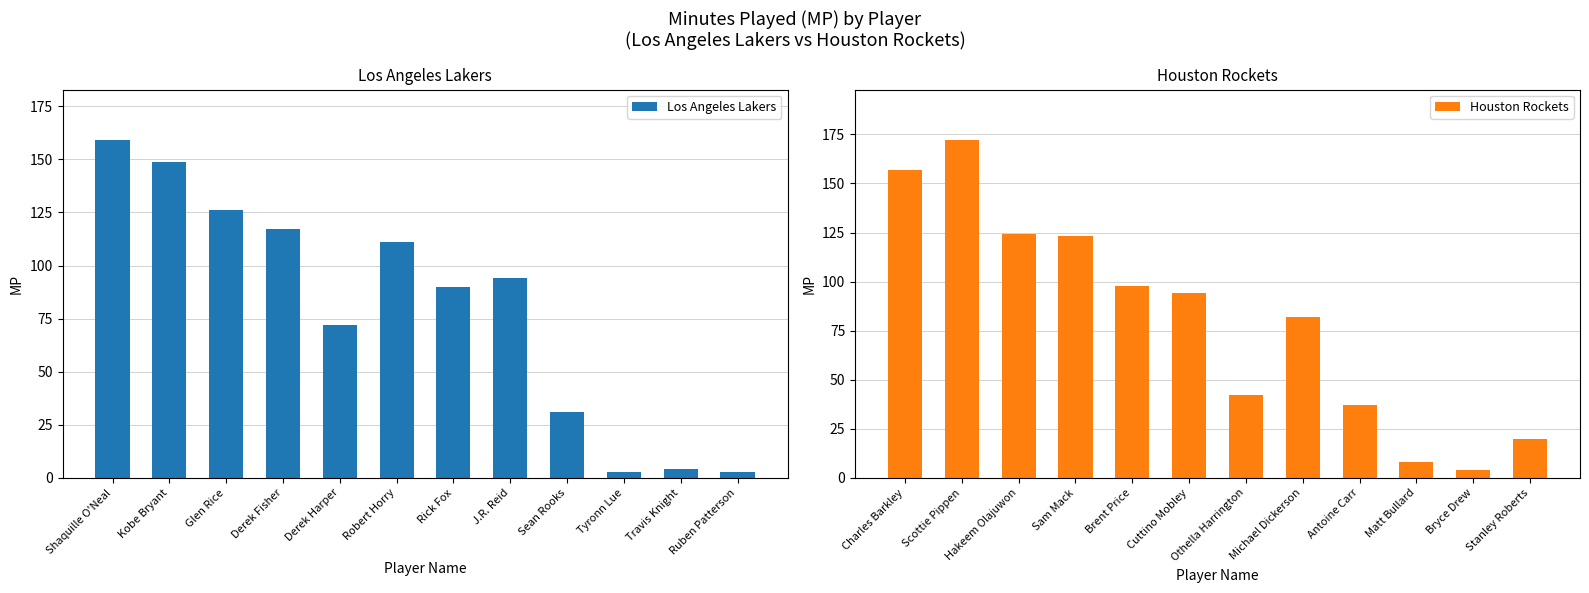

Reading left to right, list all the values displayed in this chart.

Los Angeles Lakers: Shaquille O'Neal=159	Kobe Bryant=149	Glen Rice=126	Derek Fisher=117	Derek Harper=72	Robert Horry=111	Rick Fox=90	J.R. Reid=94	Sean Rooks=31	Tyronn Lue=3	Travis Knight=4	Ruben Patterson=3
Houston Rockets: Charles Barkley=157	Scottie Pippen=172	Hakeem Olajuwon=124	Sam Mack=123	Brent Price=98	Cuttino Mobley=94	Othella Harrington=42	Michael Dickerson=82	Antoine Carr=37	Matt Bullard=8	Bryce Drew=4	Stanley Roberts=20